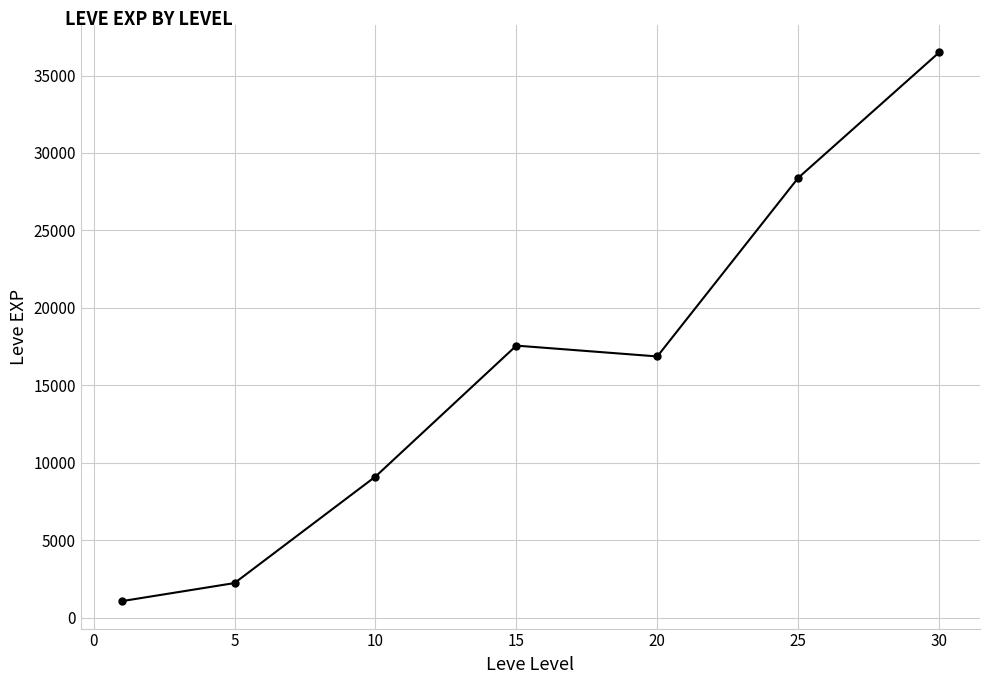

How many interior local peaks (higher than both neighbors) does the data have?

1